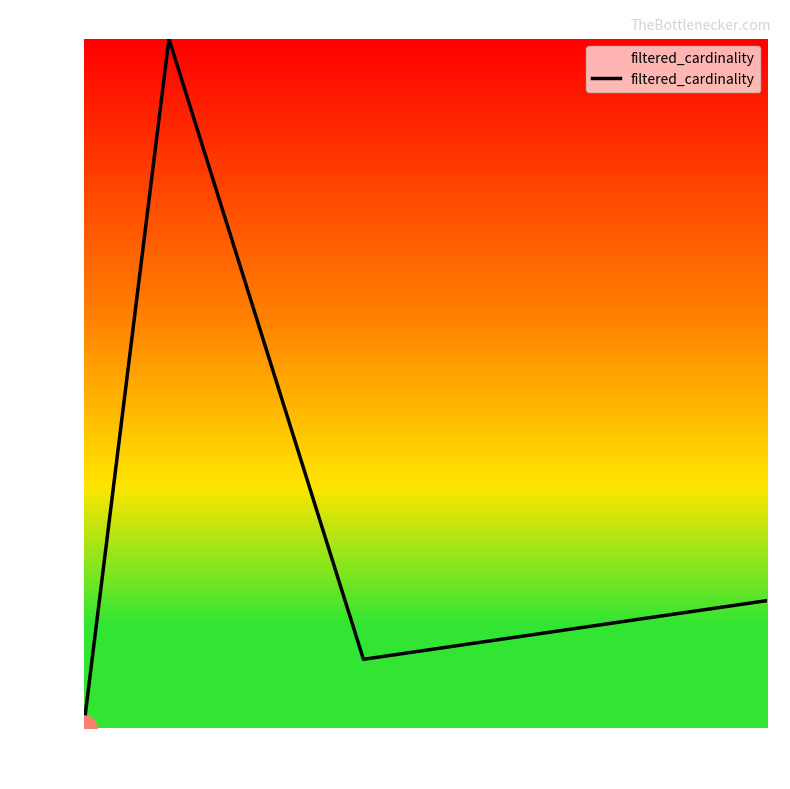

Is this an area chart (filled region under the line)?

Yes